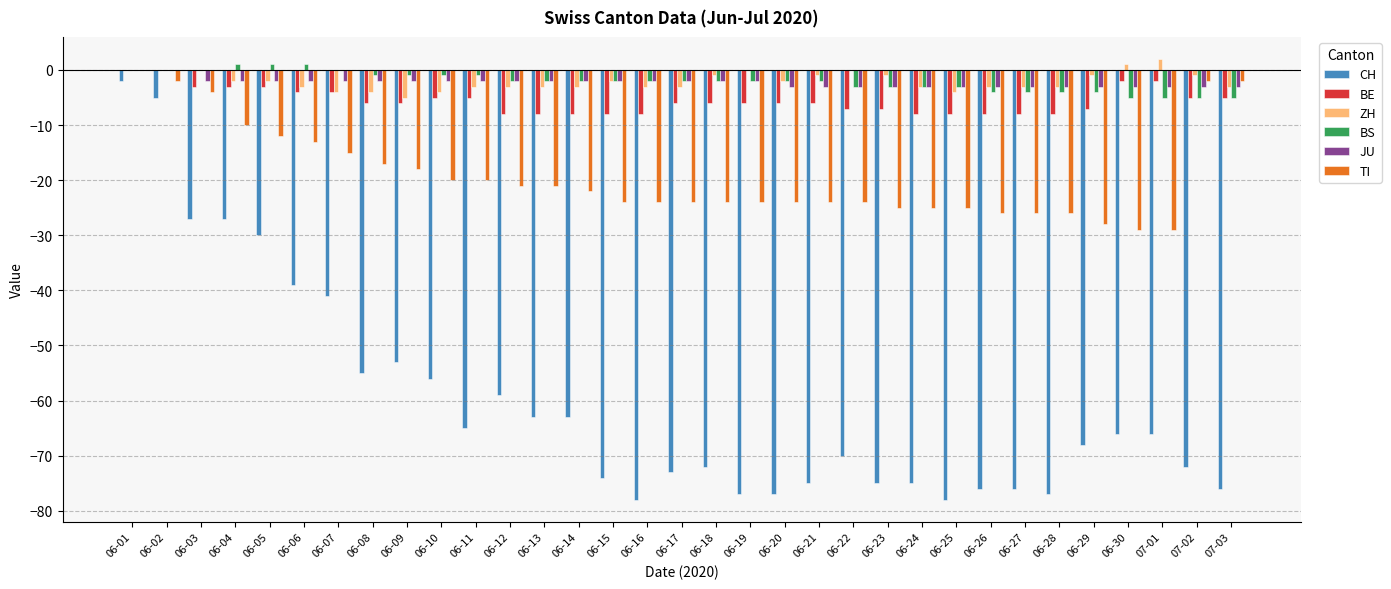

Does the chart contain stacked bars?

No